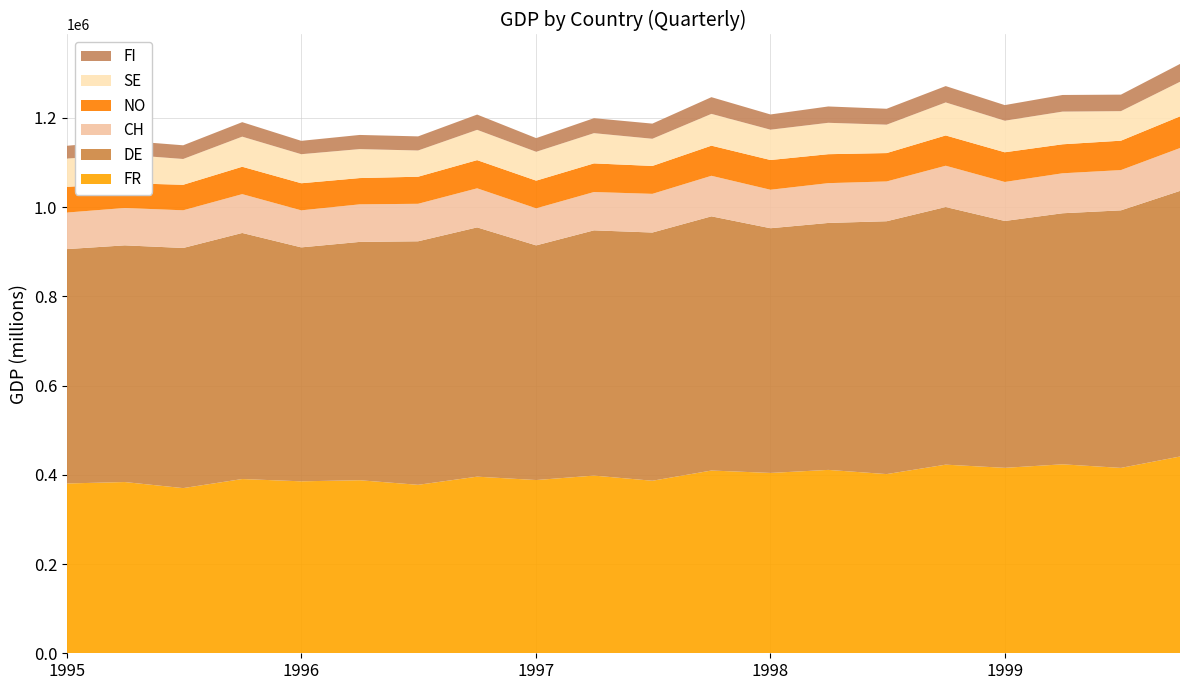

Reading left to right, list all the values displayed in this chart.

FR: 0=380519.3	1=383738.4	2=370125.1	3=390458.5	4=385328.6	5=387774.7	6=377510.9	7=395775.0	8=388195.0	9=398181.5	10=386615.4	11=409522.6	12=404126.9	13=410937.9	14=401547.4	15=422688.6	16=415574.2	17=423447.0	18=415423.5	19=440946.9
DE: 0=525217.6	1=530375.6	2=538112.7	3=551426.2	4=524241.7	5=534069.9	6=545710.5	7=558605.6	8=525844.9	9=549544.2	10=556235.7	11=569618.8	12=548359.2	13=553377.9	14=566621.6	15=577355.9	16=553168.8	17=562578.8	18=577146.8	19=595200.1
CH: 0=81913.7	1=83724.9	2=84438.8	3=86984.3	4=83003.6	5=84156.0	6=84020.8	7=87546.2	8=83022.3	9=85881.8	10=86659.4	11=90849.4	12=86216.3	13=89201.3	14=89140.4	15=92473.6	16=87433.5	17=89580.4	18=90219.1	19=96030.7
NO: 0=57497.6	1=55707.1	2=57175.7	3=61386.3	4=60694.6	5=58897.8	6=60666.0	7=63161.3	8=62051.3	9=64167.9	10=62550.9	11=67513.5	12=66654.9	13=64880.8	14=63592.8	15=67881.1	16=66514.4	17=64969.9	18=65861.6	19=70957.6
SE: 0=63413.5	1=63990.2	2=57785.1	3=67436.3	4=65088.4	5=64910.9	6=58762.6	7=67853.3	8=64640.8	9=67734.4	10=60894.9	11=71224.6	12=67951.5	13=70337.1	14=63643.4	15=73967.4	16=70700.0	17=73228.7	18=66200.0	19=77488.6
FI: 0=28711.0	1=31138.0	2=30701.0	3=32483.0	4=29960.0	5=31711.0	6=31641.0	7=34233.0	8=30657.0	9=33568.0	10=33947.0	11=37452.0	12=34130.0	13=36601.0	14=35648.0	15=36646.0	16=35013.0	17=37290.0	18=37008.0	19=39978.0